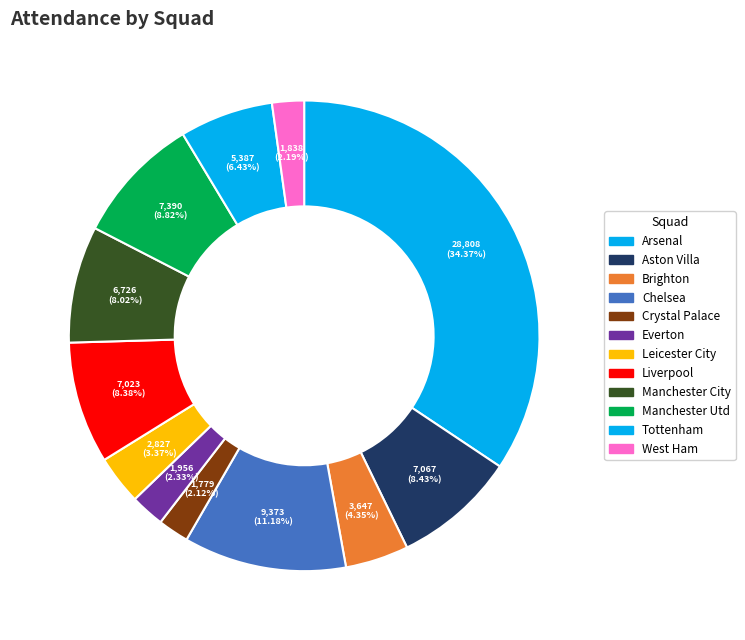

Count the number of slices in the pie.

12